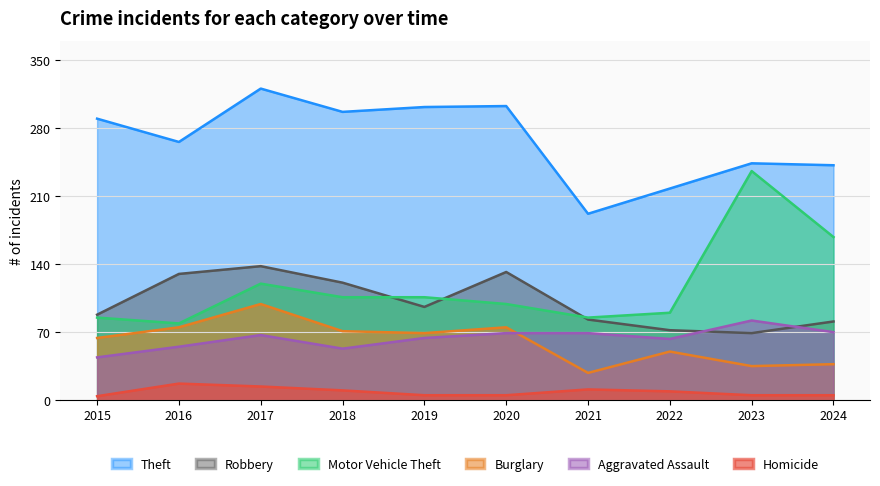

Reading left to right, transcribe all the data shown in this chart.

Theft: 2015=290	2016=266	2017=321	2018=297	2019=302	2020=303	2021=192	2022=218	2023=244	2024=242
Robbery: 2015=88	2016=130	2017=138	2018=121	2019=96	2020=132	2021=83	2022=72	2023=69	2024=81
Motor Vehicle Theft: 2015=85	2016=79	2017=120	2018=106	2019=106	2020=99	2021=85	2022=90	2023=236	2024=168
Burglary: 2015=64	2016=75	2017=99	2018=71	2019=69	2020=75	2021=28	2022=50	2023=35	2024=37
Aggravated Assault: 2015=44	2016=55	2017=67	2018=53	2019=64	2020=69	2021=69	2022=63	2023=82	2024=70
Homicide: 2015=4	2016=17	2017=14	2018=10	2019=5	2020=5	2021=11	2022=9	2023=5	2024=5